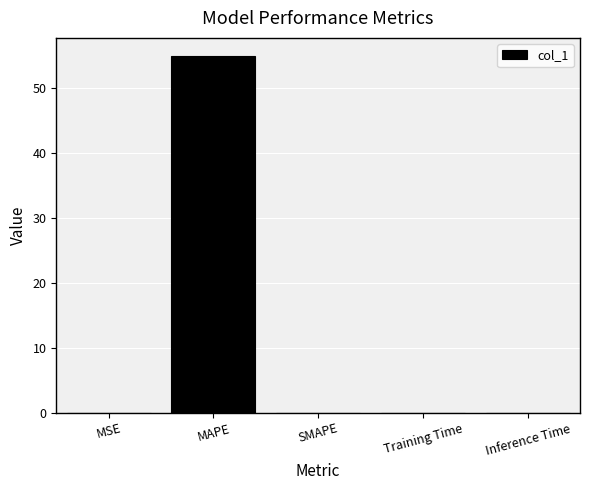

What is the sum of all values?

54.9